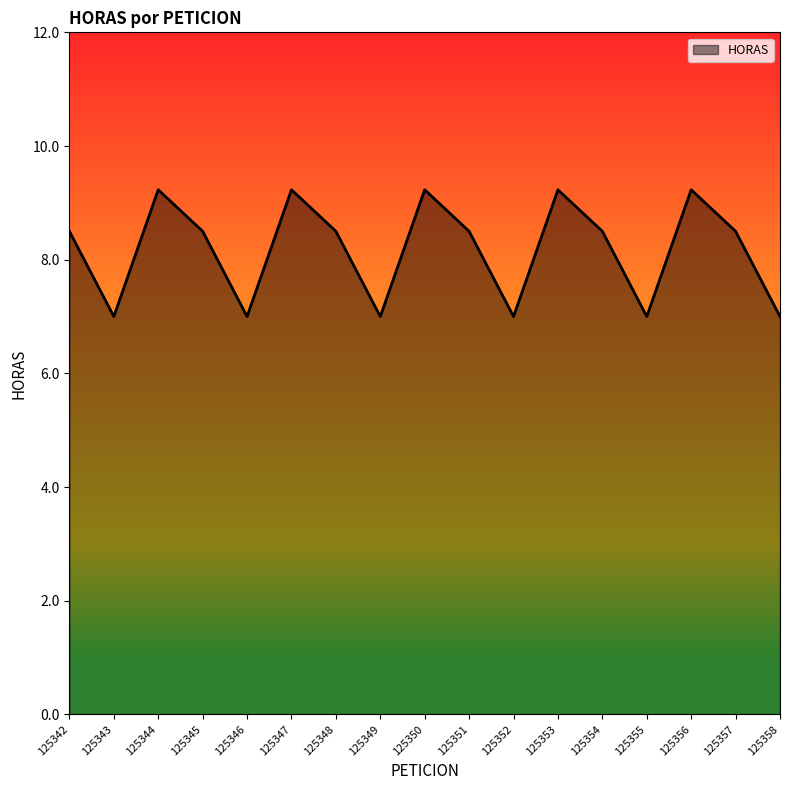

Where does the data first go above 8?

125342